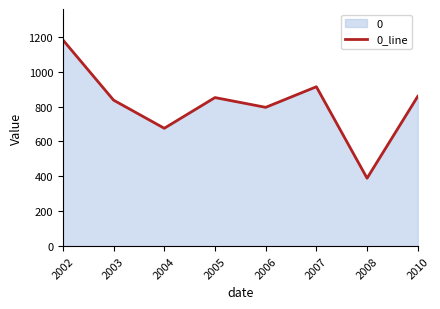

True or false: the data shows 851.6 at 2005.

True